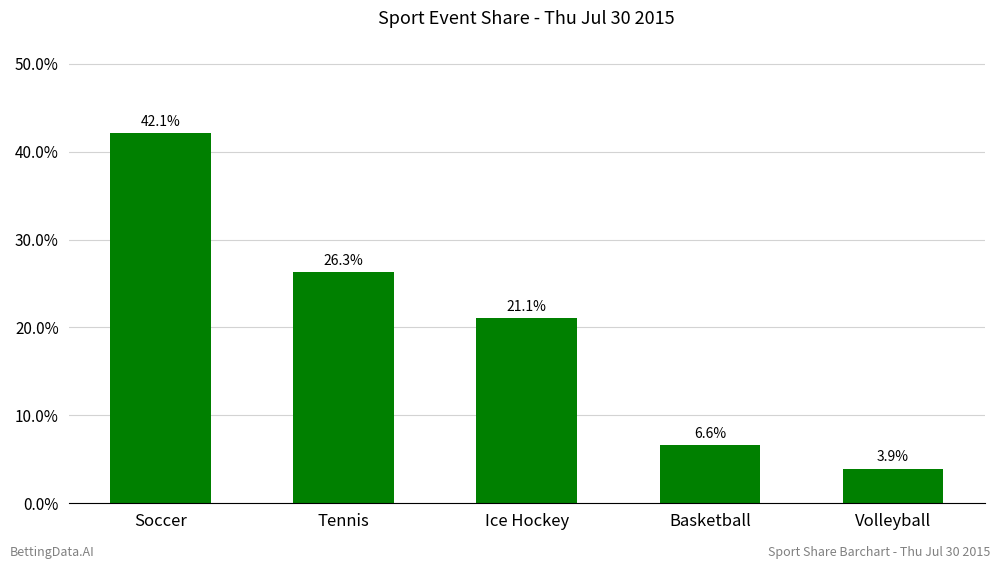

Are the bars horizontal?

No